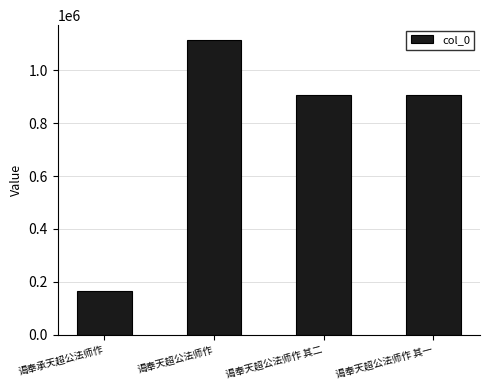

What is the label of the 2nd bar from the right?

谒奉天超公法师作 其二